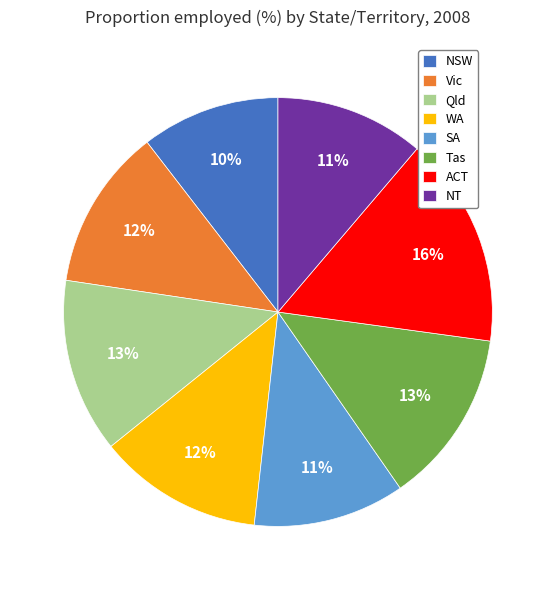

Is the sum of SA and ACT greater than half?

No